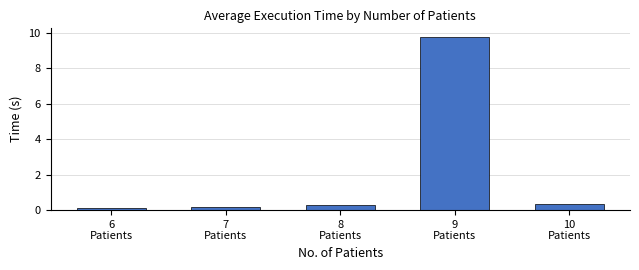

What is the minimum value shown in the chart?

0.1